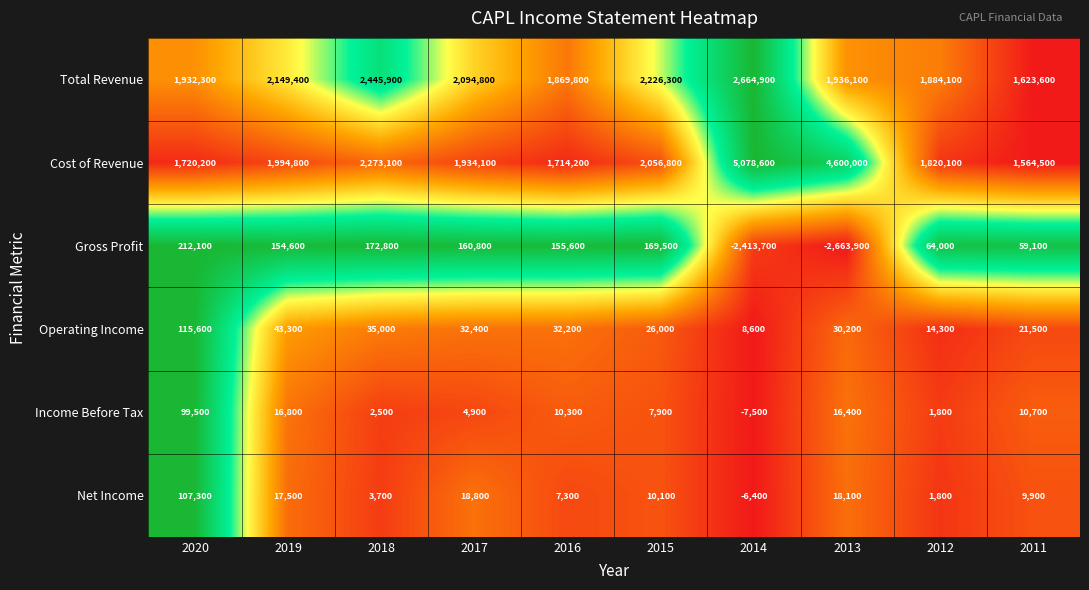

Which label corresponds to the smallest value in the chart?

2013